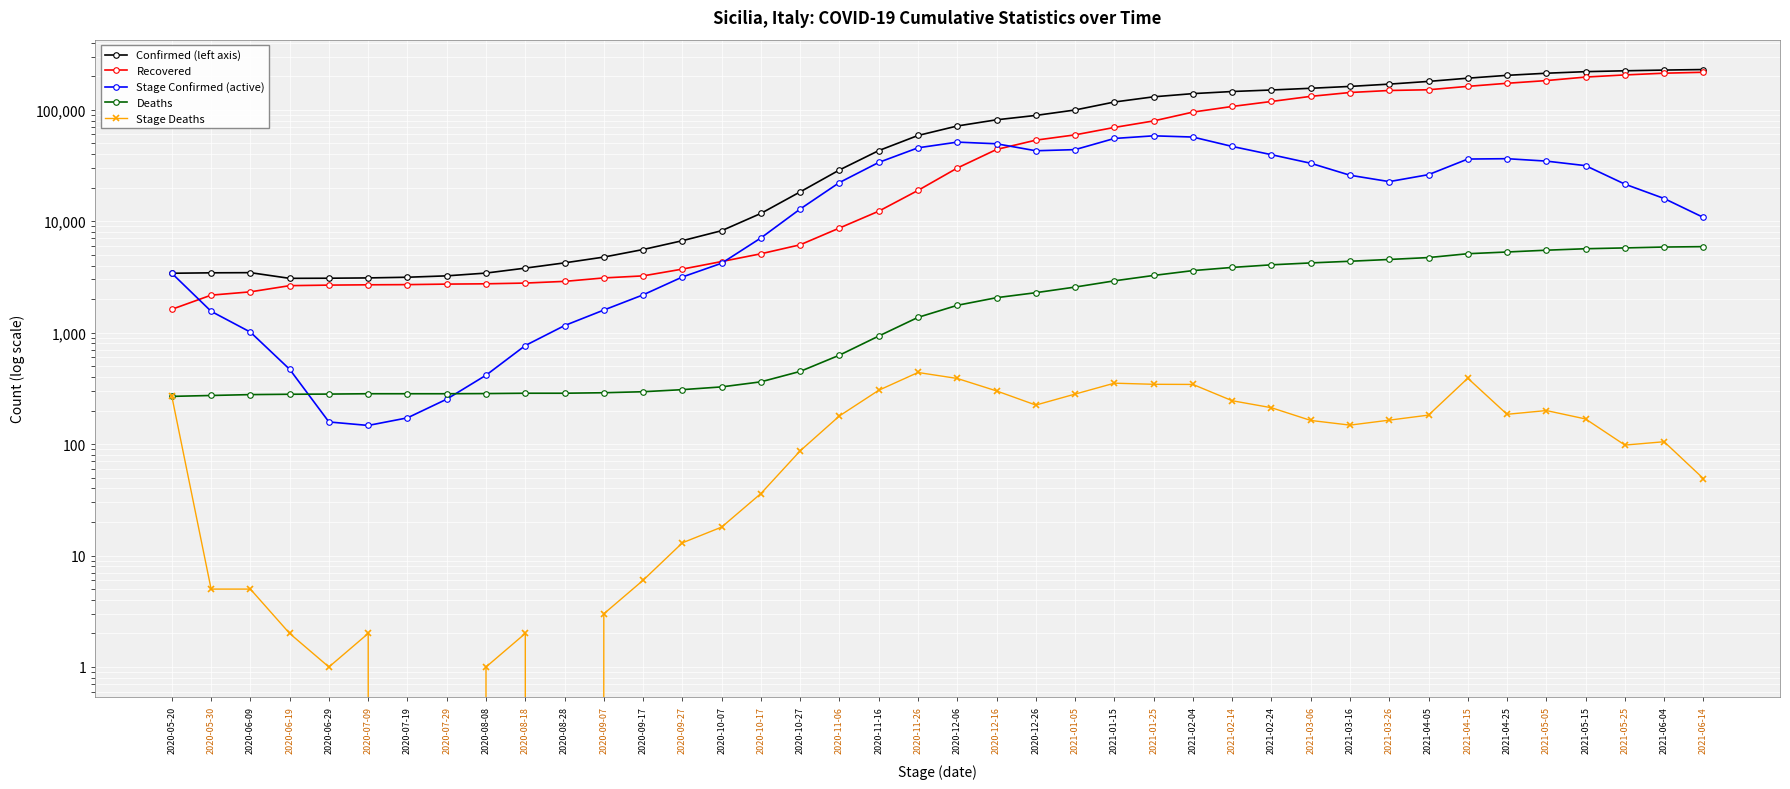

Is this an area chart (filled region under the line)?

No